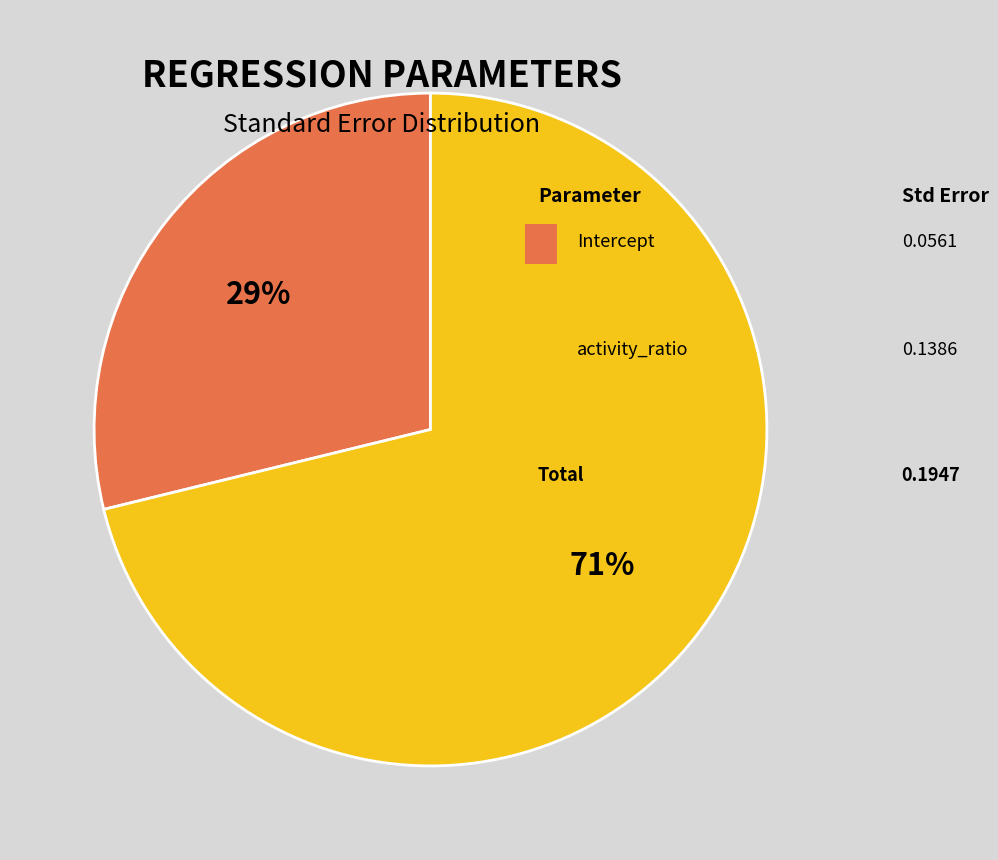

To the nearest percent, what is the difference between the largest and smallest slice percentages?

42%